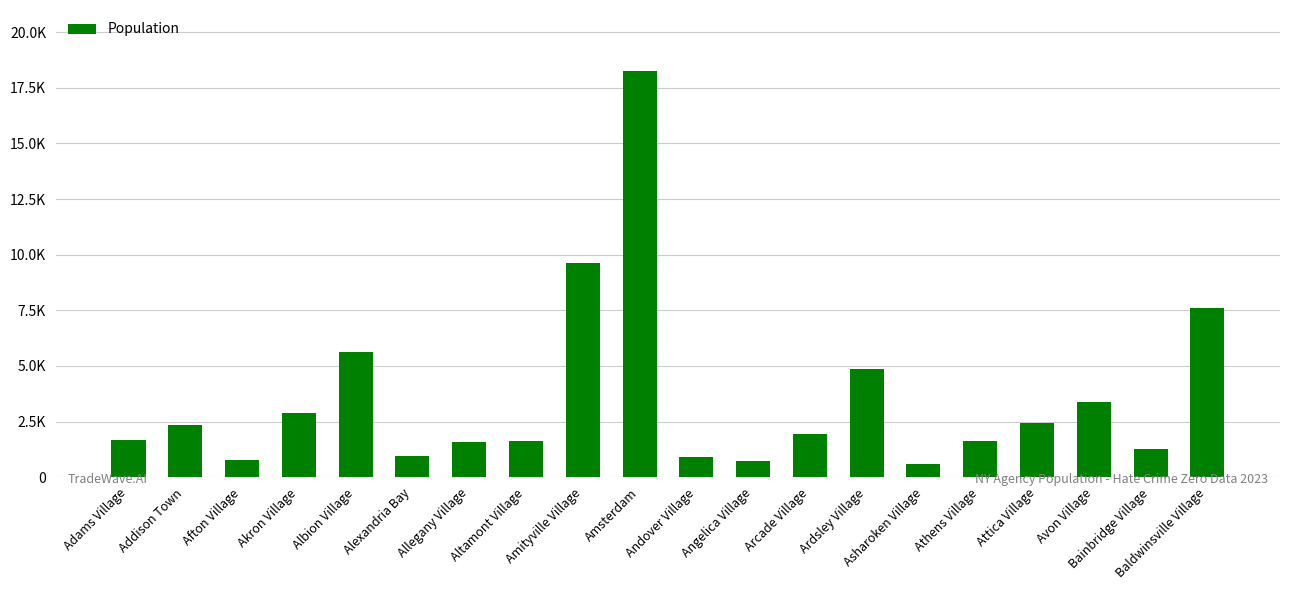

Reading left to right, list all the values displayed in this chart.

1687	2339	787	2887	5641	956	1562	1640	9629	18268	898	706	1936	4880	608	1605	2452	3378	1262	7612